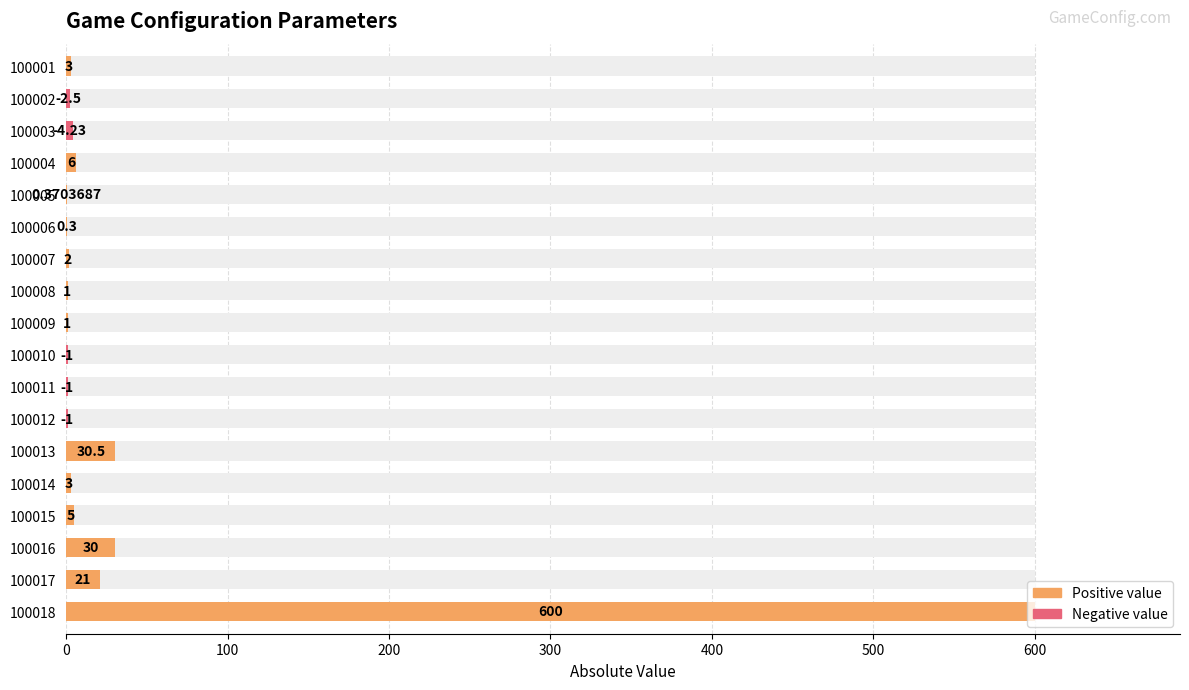

Reading left to right, extract all data points from this chart.

3.0	2.5	4.2	6.0	0.4	0.3	2.0	1.0	1.0	1.0	1.0	1.0	30.5	3.0	5.0	30.0	21.0	600.0